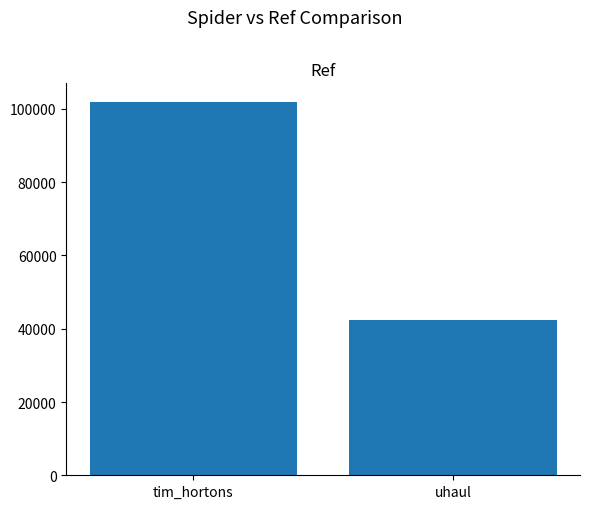

What is the change in value from tim_hortons to uhaul?

-59609